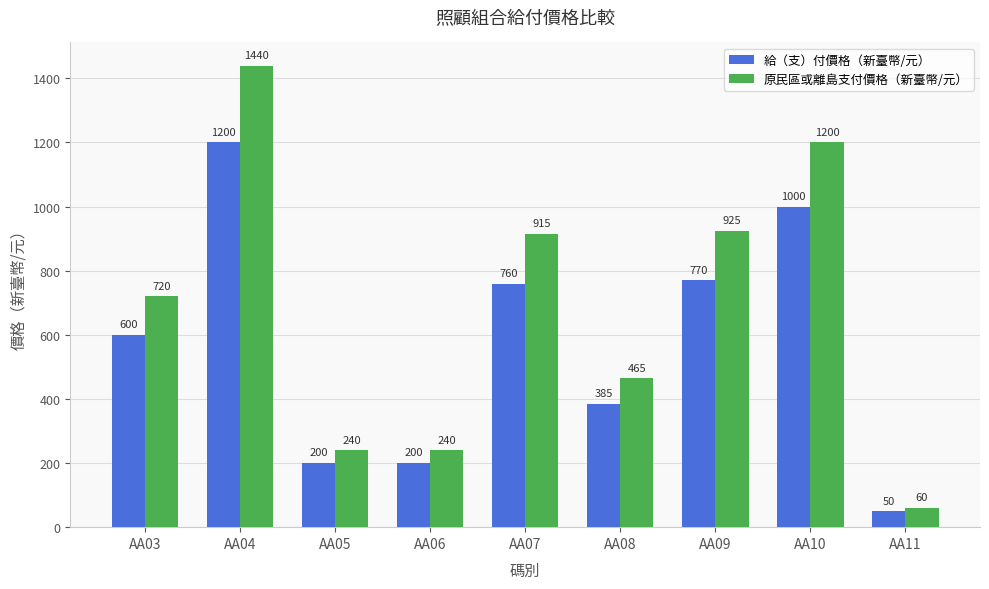

Is it true that 原民區或離島支付價格（新臺幣/元） equals 915 at AA07?

True